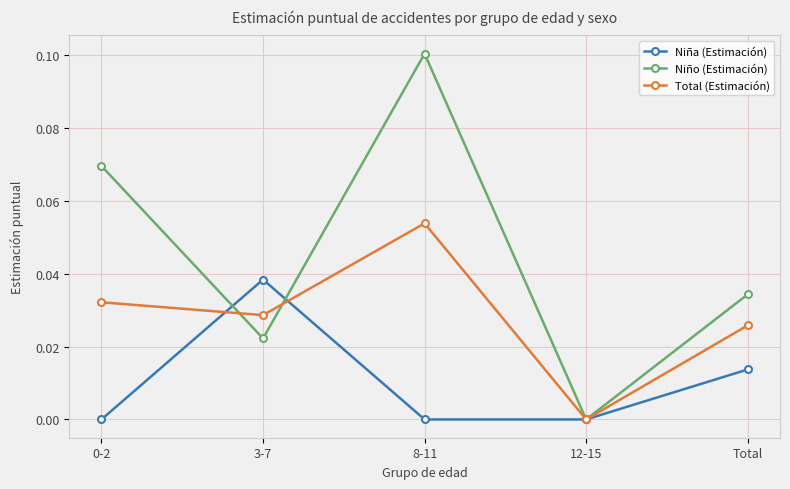

Which category has the highest value in the Total (Estimación) series?

8-11